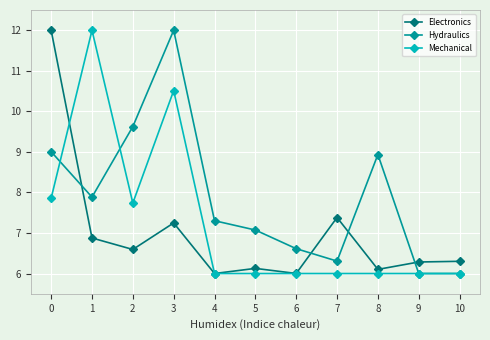

What is the spread (max minus min) of values at 7?

1.4